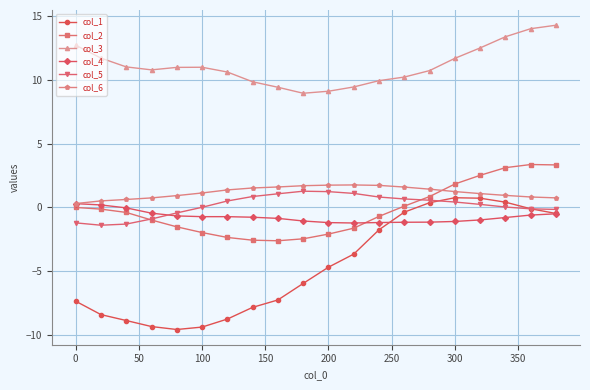

True or false: col_3 and col_2 cross at least once.

False